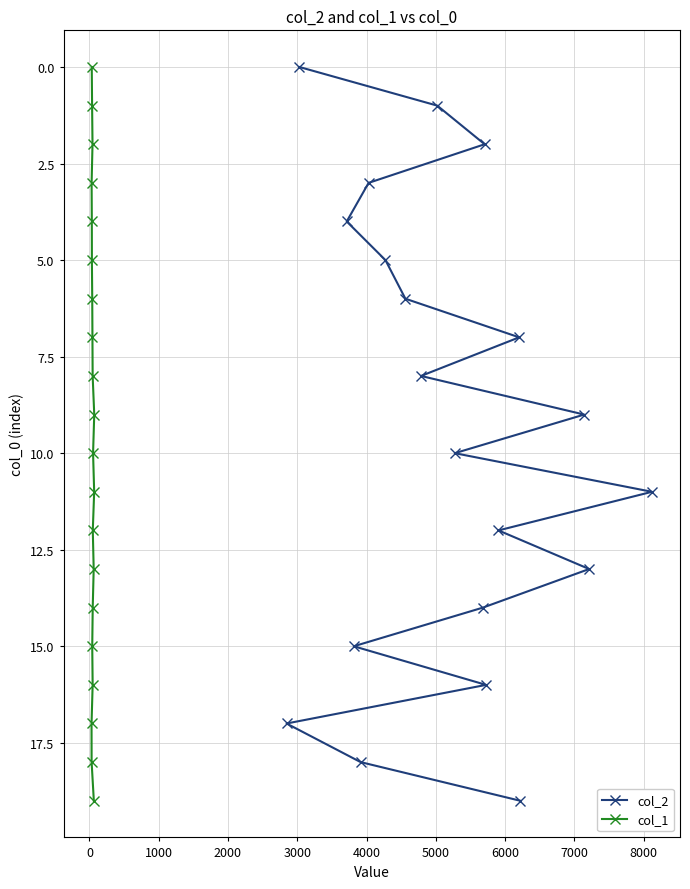

List the series in order of their peak value, highest first.

col_2, col_1